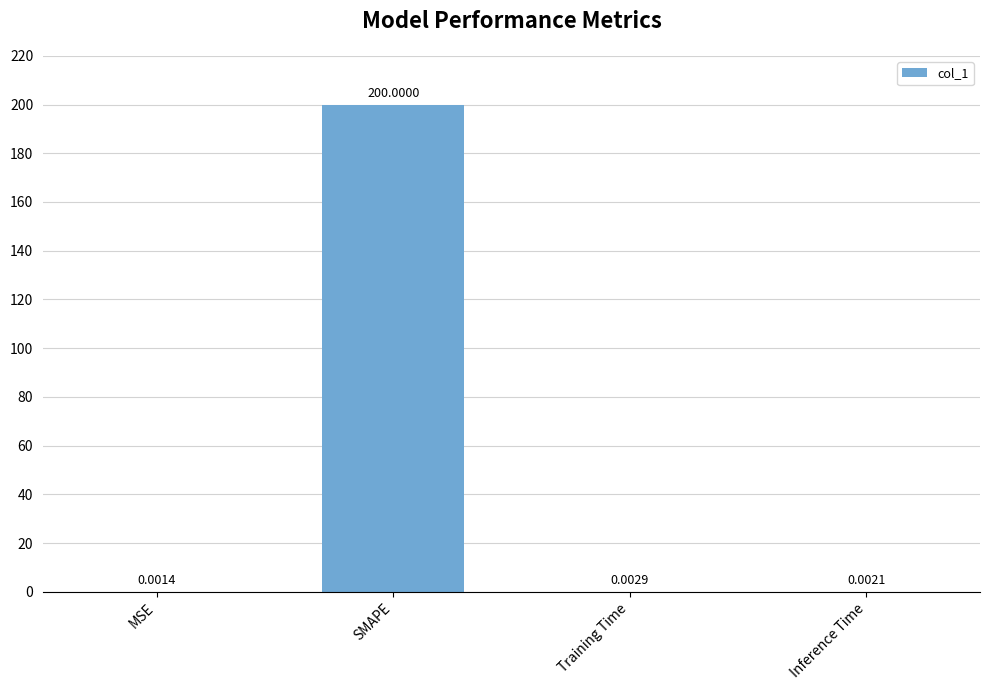

What is the change in value from MSE to SMAPE?

+200.0